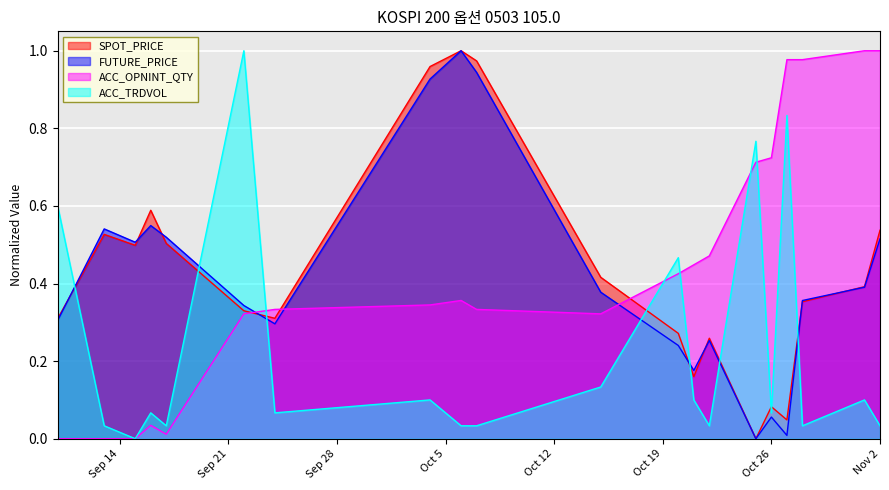

What is the sum of the SPOT_PRICE values at 2004-09-15 and 2004-10-22?

0.8